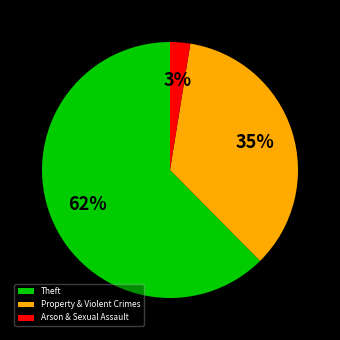

What percentage is the Property & Violent Crimes slice, to the nearest percent?

35%